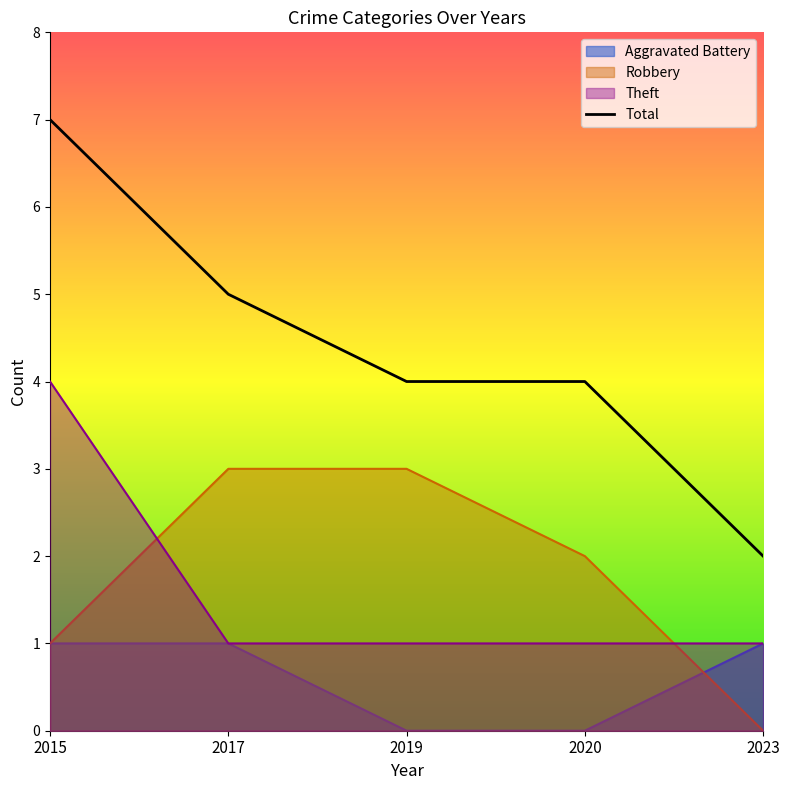

Which series changed the most between 2015 and 2017?

Theft